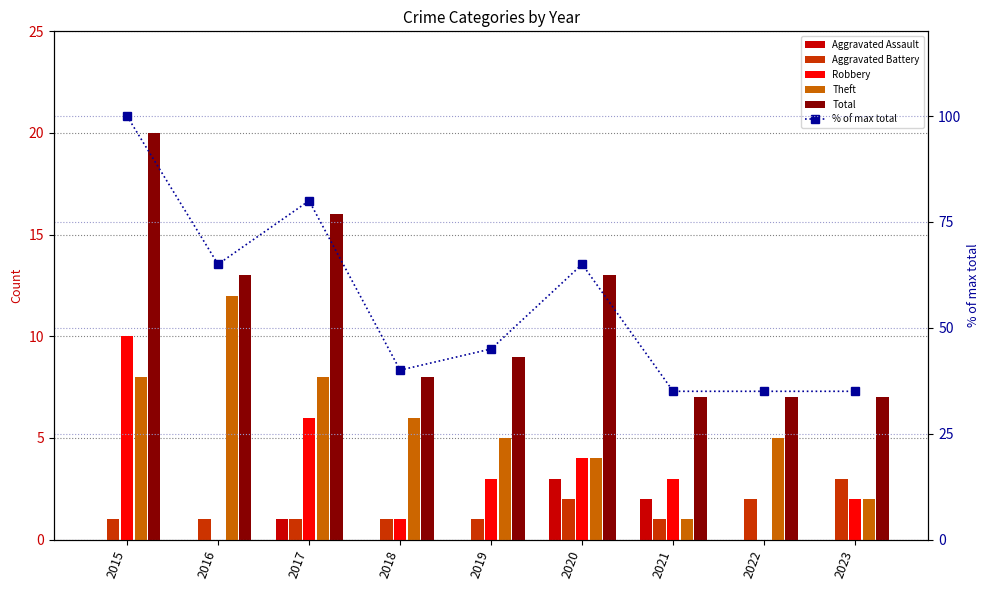

Is it true that Aggravated Battery equals 1 at 2021?

True